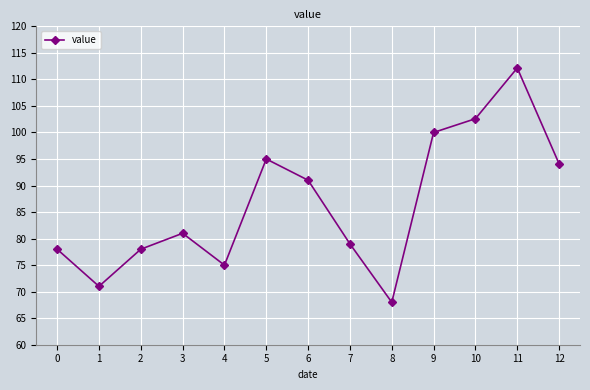

Which category has the highest value across all series?

11